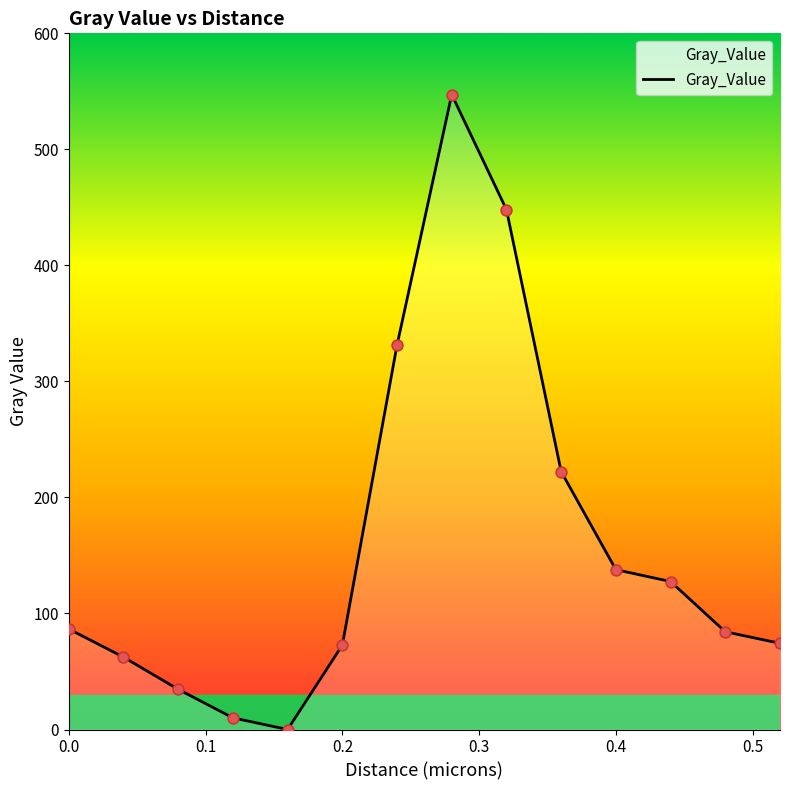

What is the difference between the maximum and minimum values?

547.3